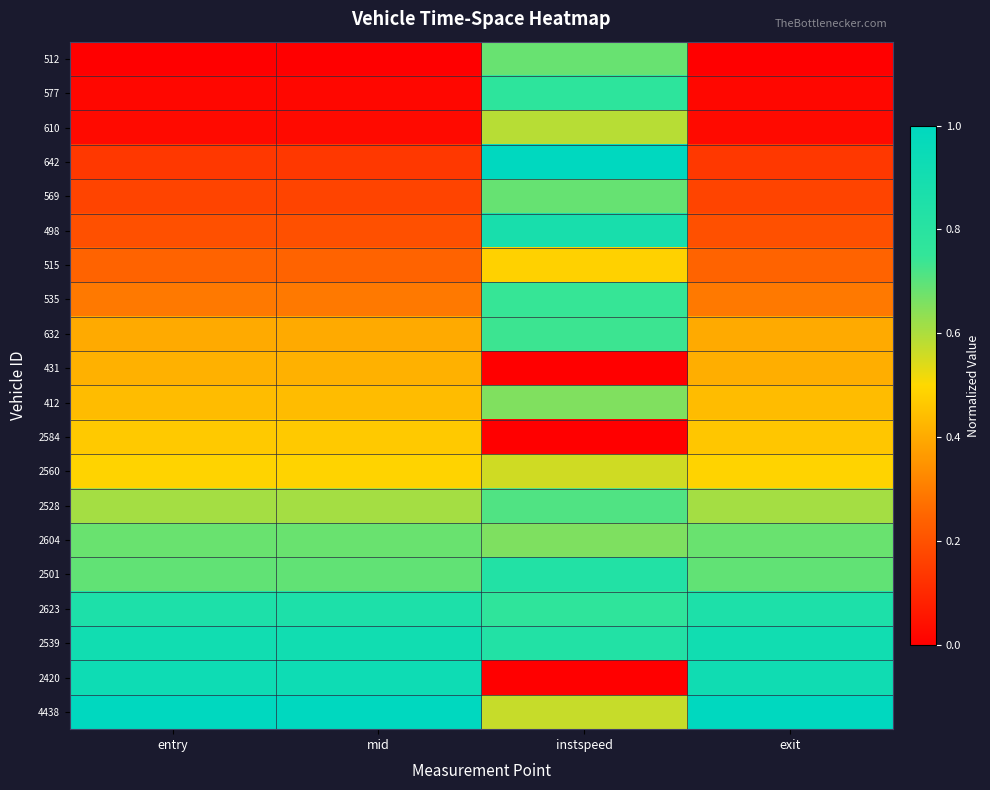

Which series has the largest range (max minus min)?

2420